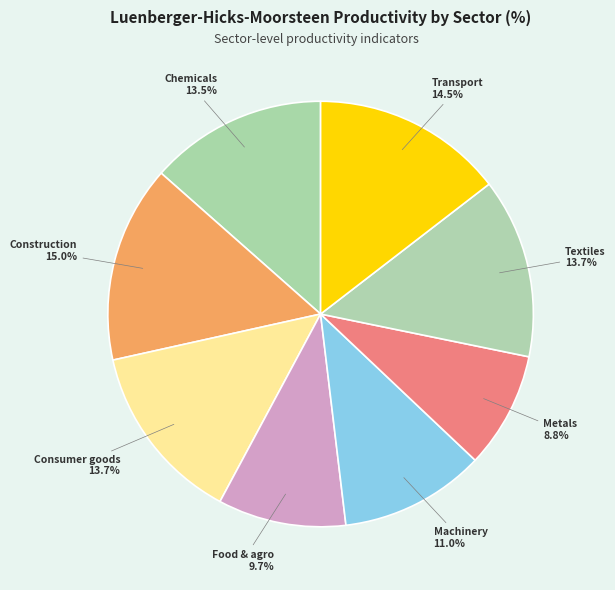

Is it true that Textiles is 14% of the pie?

True